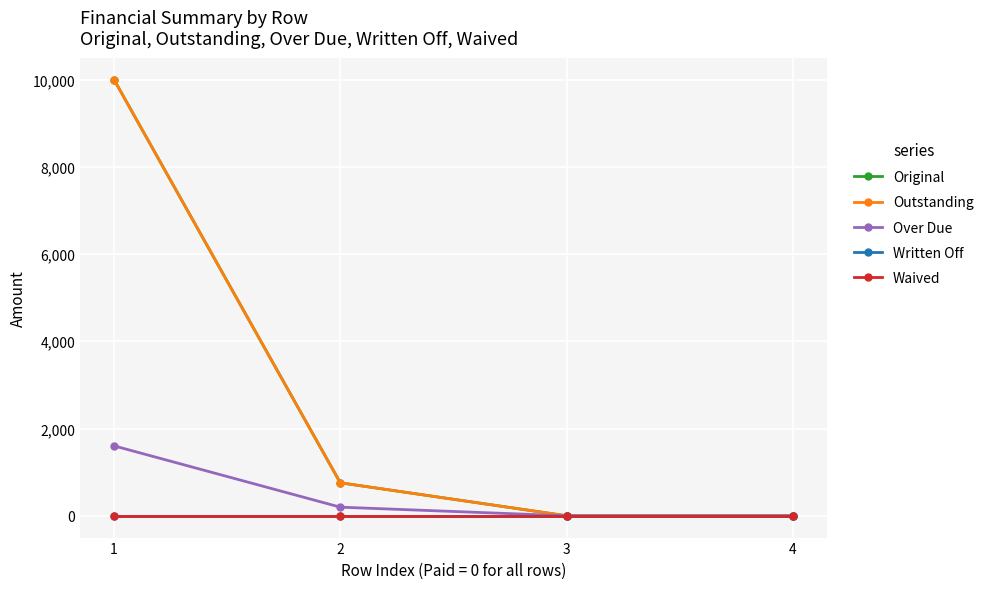

Which series changed the most between 1 and 3?

Original